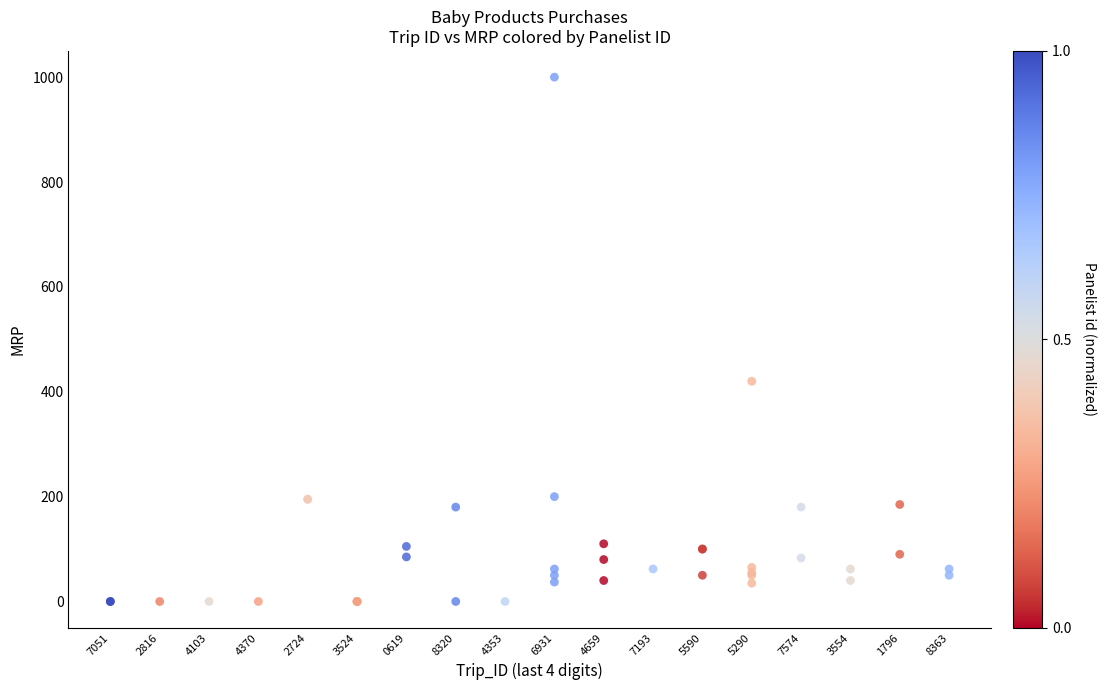

What Y value in the scatter plot is closest to 500?

420